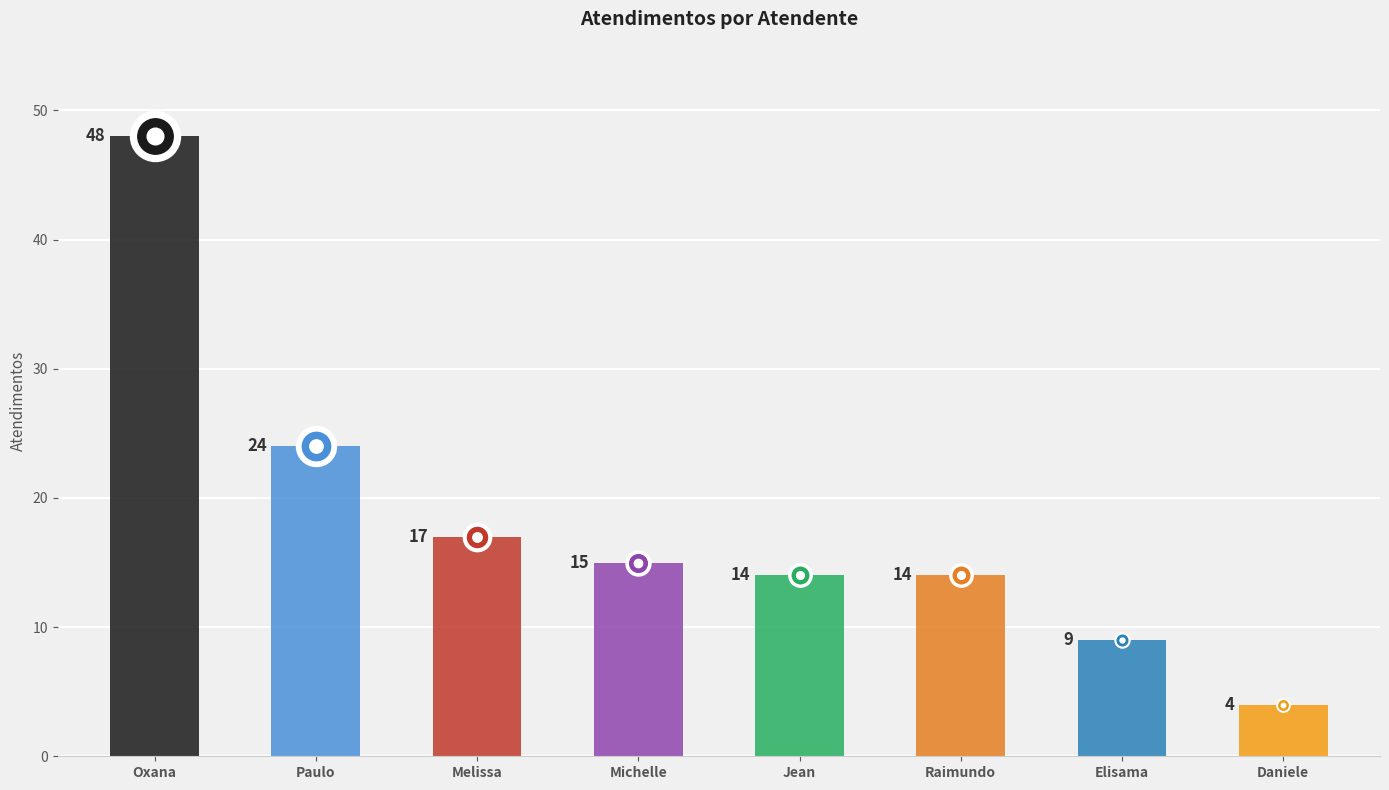

Rank the categories by value from lowest to highest.

Daniele Aparecida dos Santos, Elisama Walter Machado, Jean Lucas Ferreira, Raimundo Francisco Taborda, Michelle Goncalves Mello, Melissa Maria Caleffi Zechini, Paulo Roberto da Silva Junior, Oxana Andreli da Silva